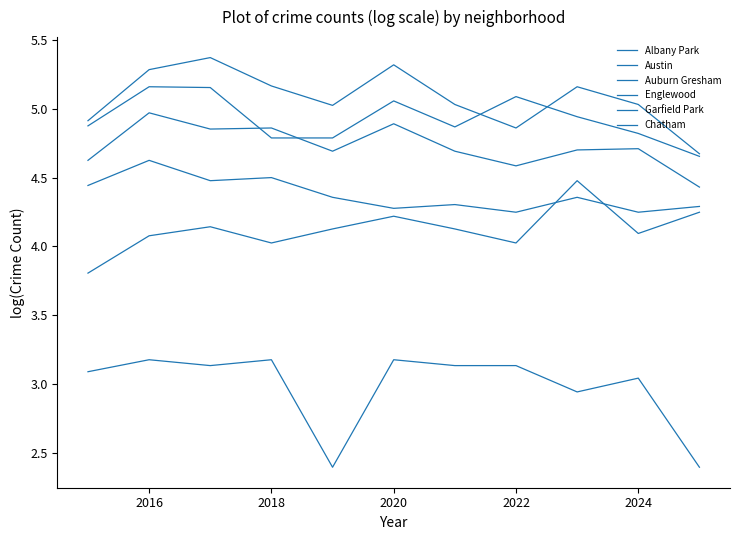

Does the chart have visible grid lines?

No